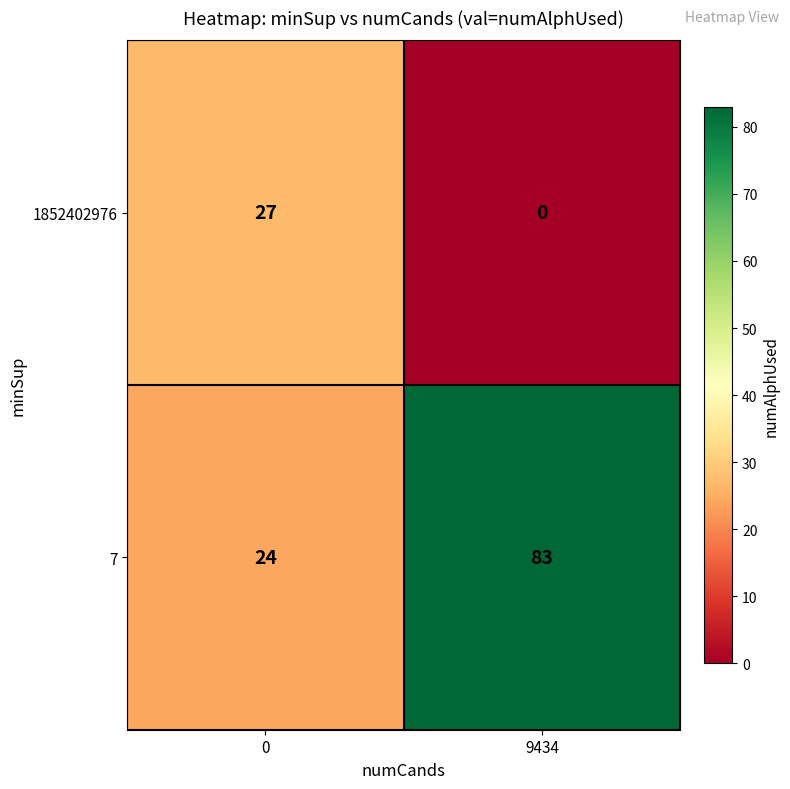

Reading left to right, what are all the values shown in this chart?

1852402976: 0=27	9434=0
7: 0=24	9434=83